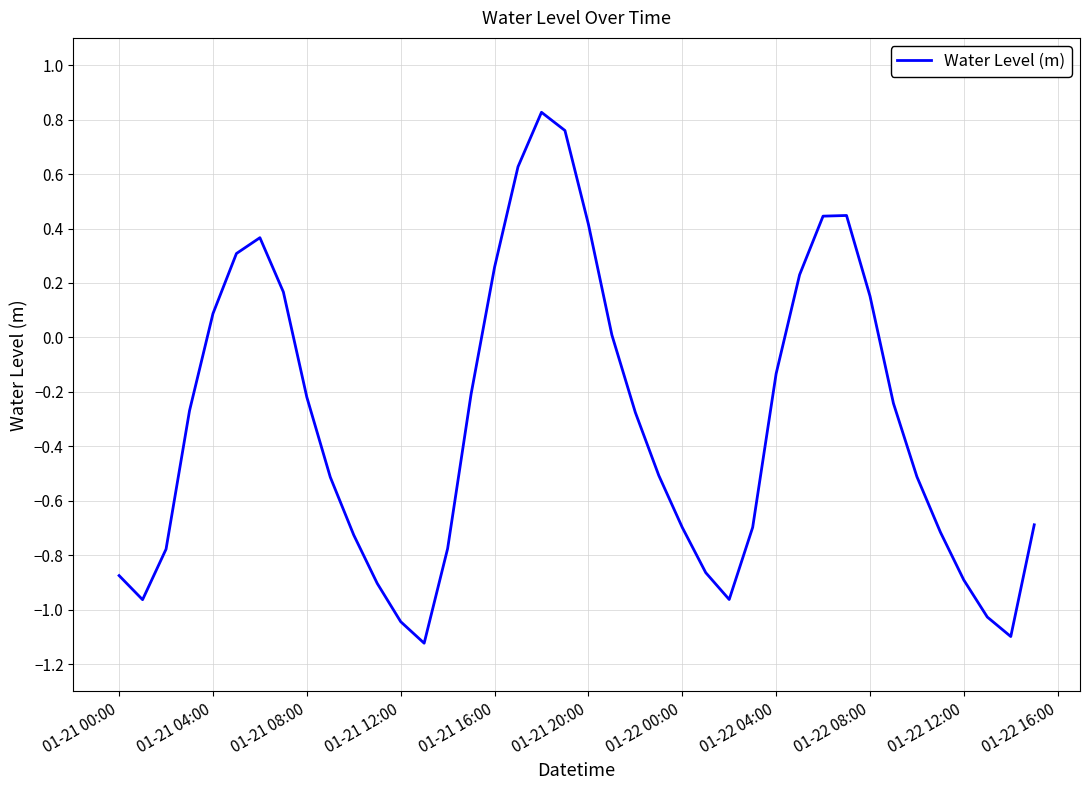

What is the smallest value displayed?

-1.1